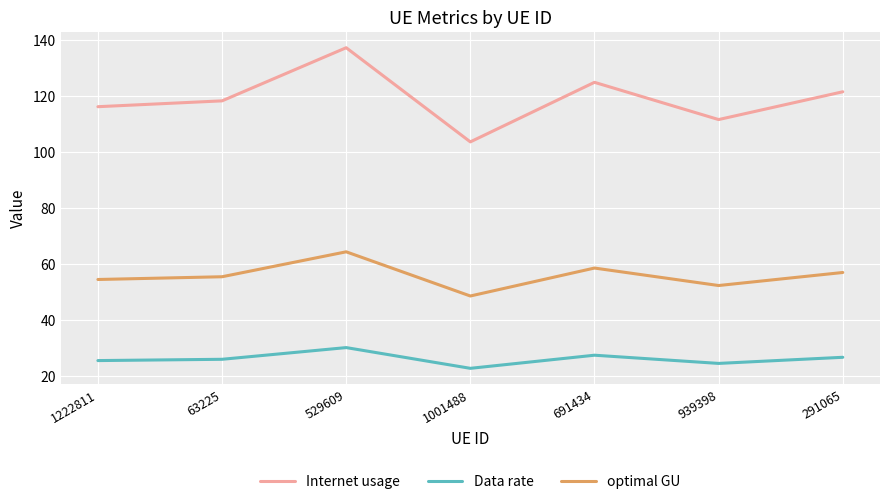

What position from the right is 1001488?

4